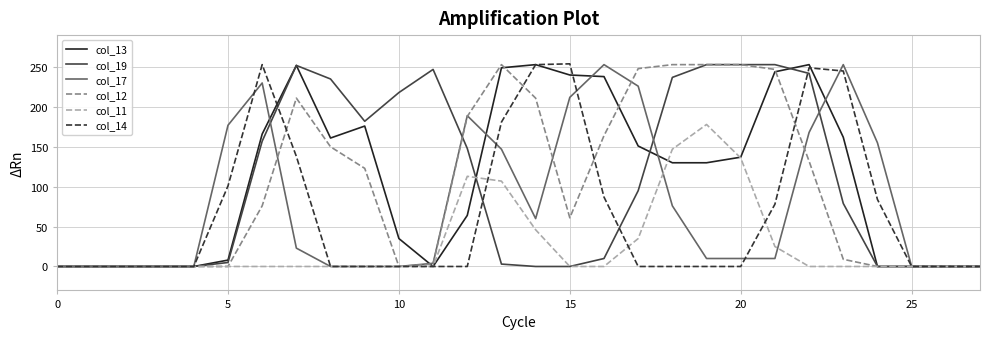

In col_17, how many points are higher than both neighbors (excluding endpoints)?

4